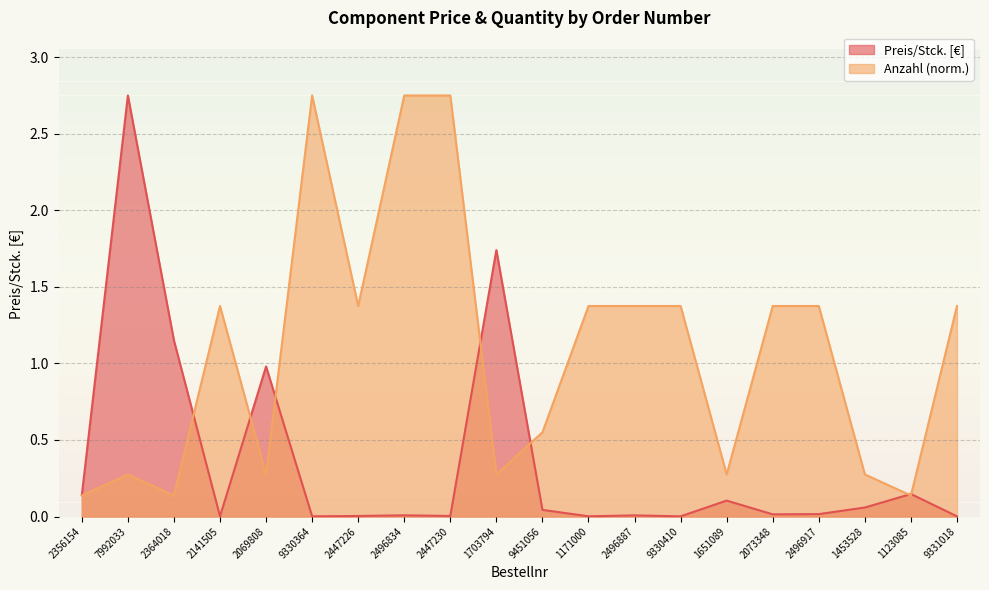

Where is the first local minimum for Anzahl?

2364018